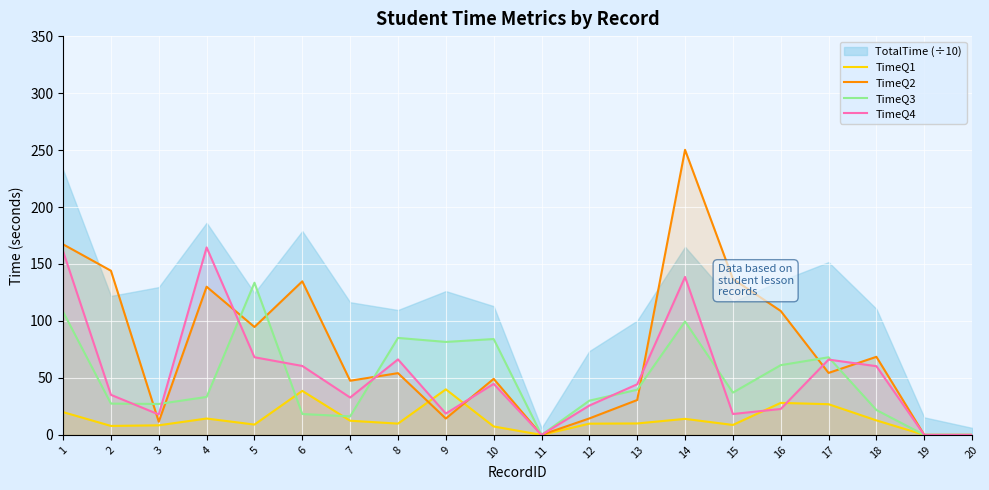

How many categories are shown in the chart?

20